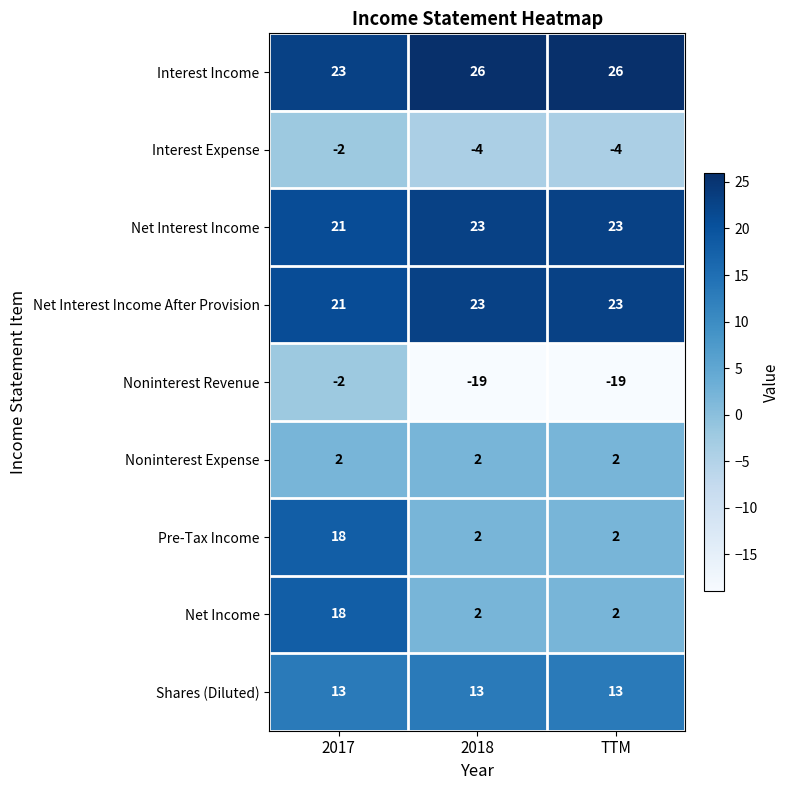

Which series has the largest total across all categories?

Interest Income